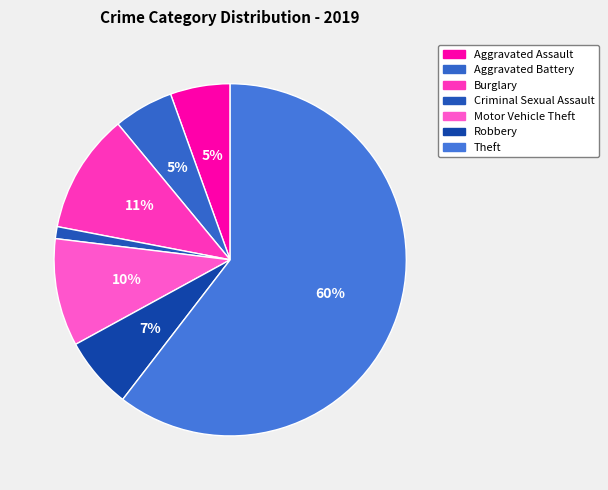

Count the number of slices in the pie.

7